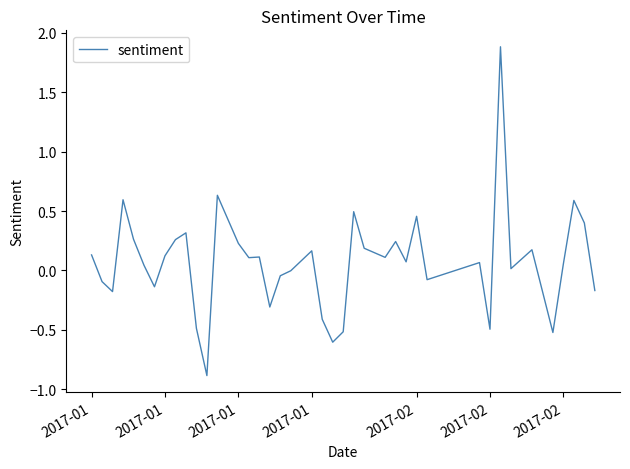

What is the sum of all values?

2.8